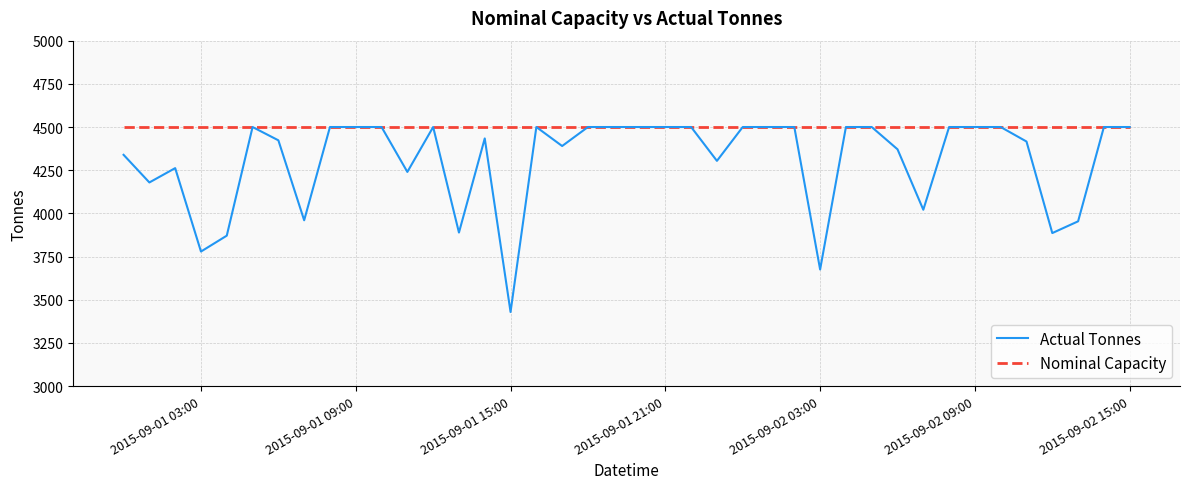

Rank the series by their average value, from lowest to highest.

Actual Tonnes, Nominal Capacity